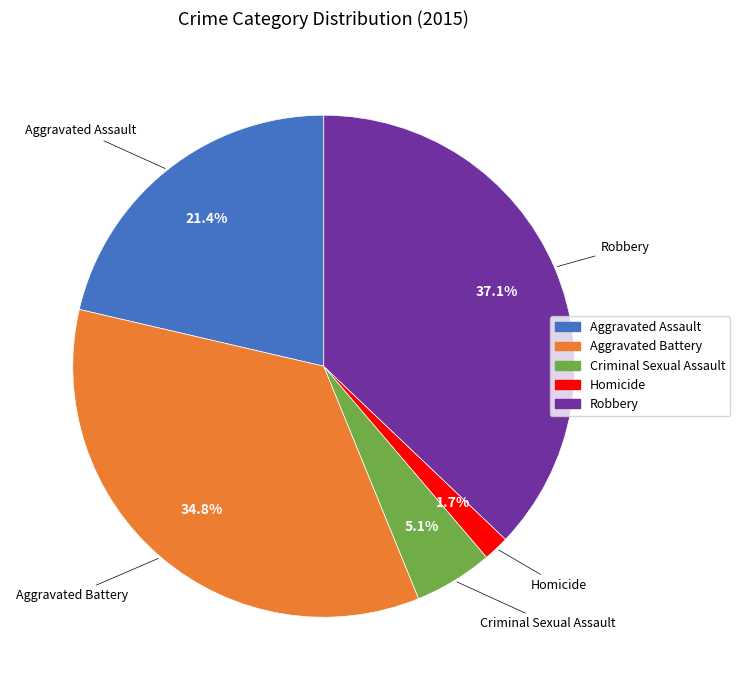

Rank the categories by value from highest to lowest.

Robbery, Aggravated Battery, Aggravated Assault, Criminal Sexual Assault, Homicide